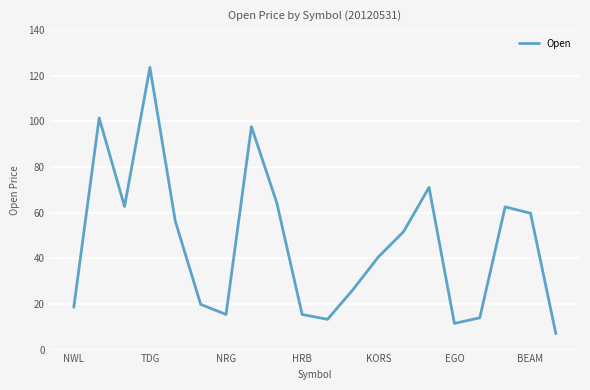

Is this an area chart (filled region under the line)?

No